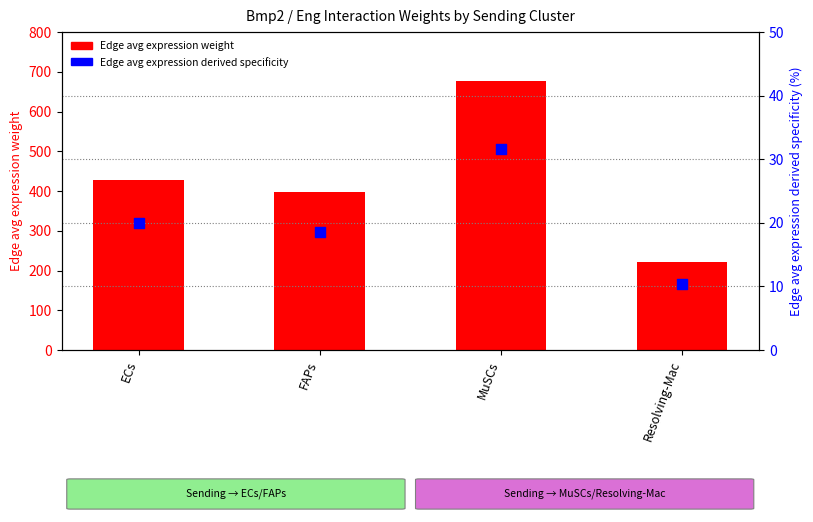

Which series contains the highest Y value?

Edge avg expression weight